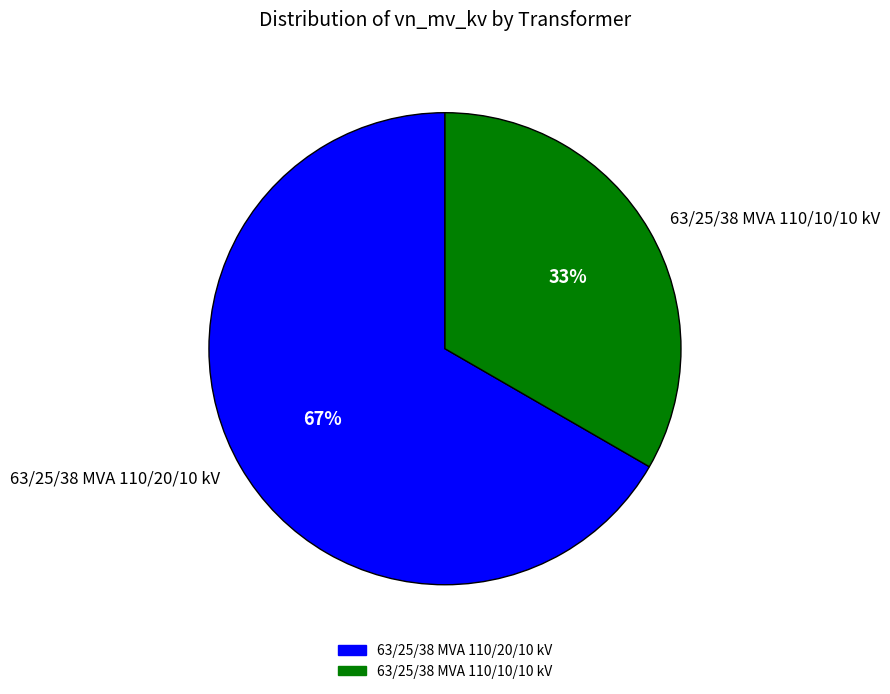

What percentage is the 63/25/38 MVA 110/20/10 kV slice, to the nearest percent?

67%